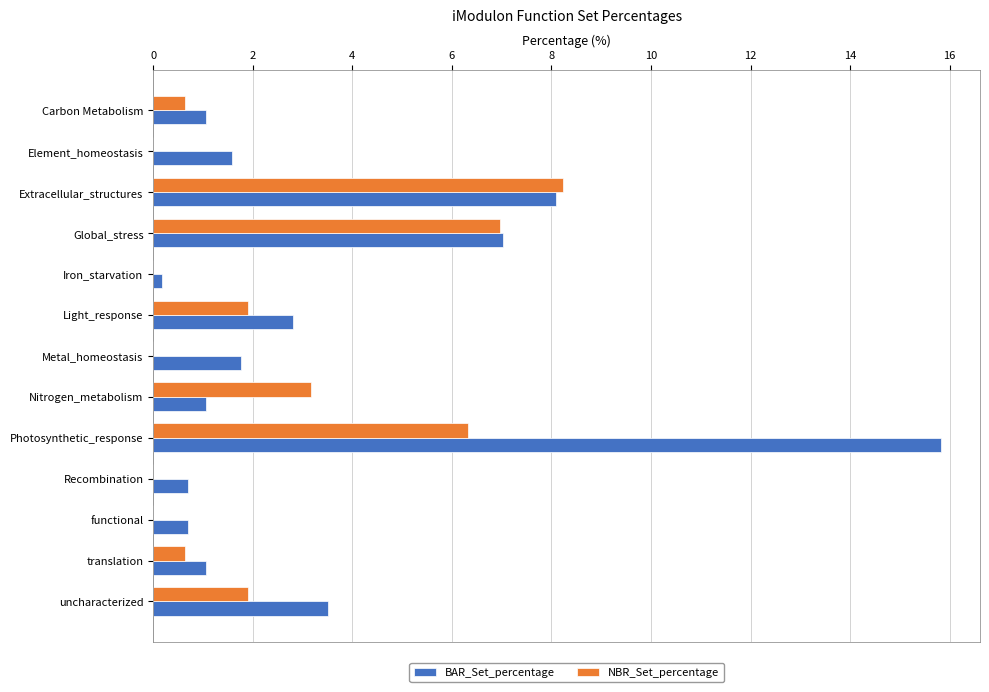

Which series changed the most between Photosynthetic_response and functional?

BAR_Set_percentage